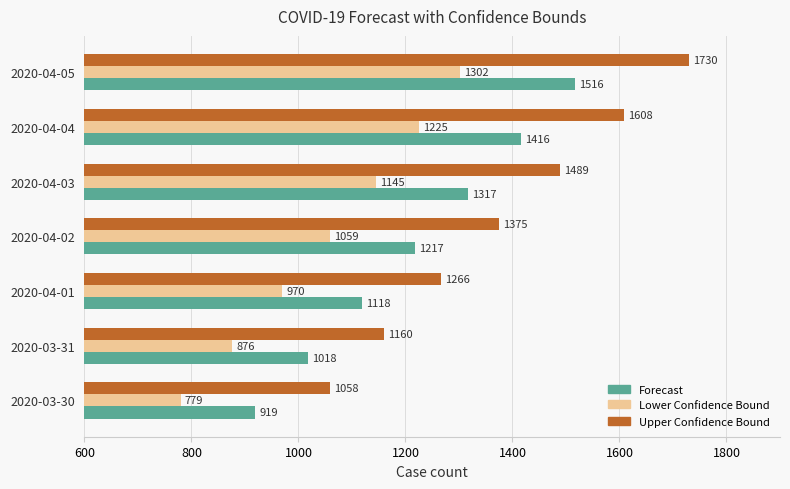

What is the sum of all Upper Confidence Bound values?

9686.2